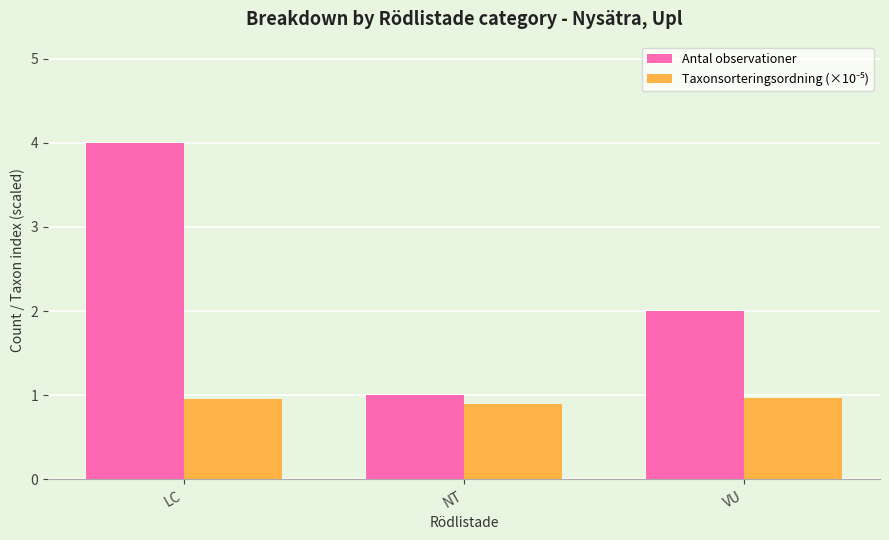

What is the difference between the highest and lowest values at NT?

0.1